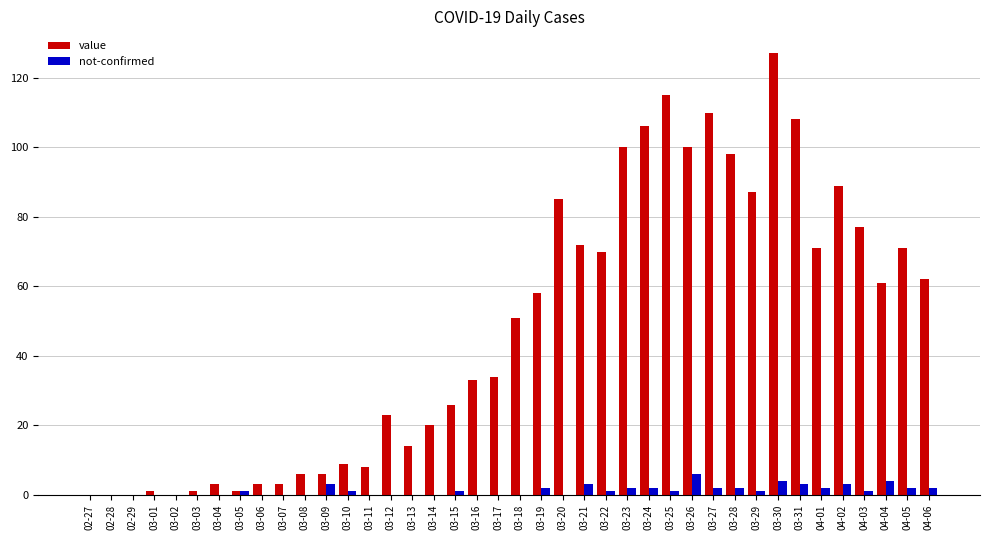

What is the greatest value displayed?

127